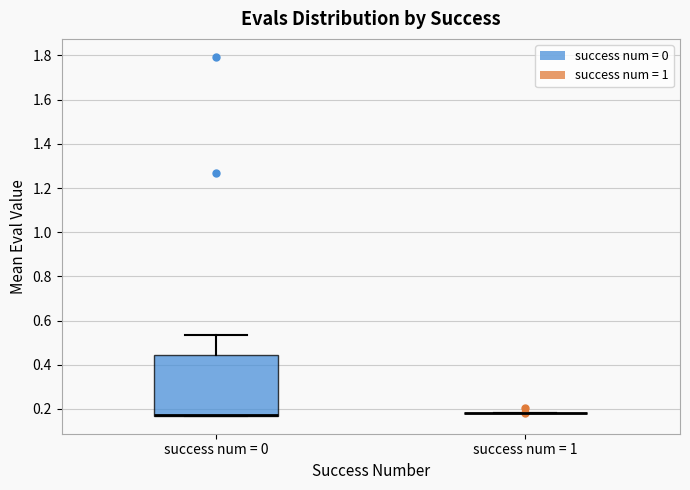

Reading left to right, transcribe this box plot: for each box, give where its median line is, the range the box spans, and where its two whiskers end, as read against the y-axis. The values are not printed on the chart, so give them approximately, as read against the axis.

success num = 0: median 0.18 (drawn on the box's lower edge), box 0.16 to 0.44, whiskers 0.16 to 0.54
success num = 1: box collapsed to a line at 0.18, whiskers 0.18 to 0.18